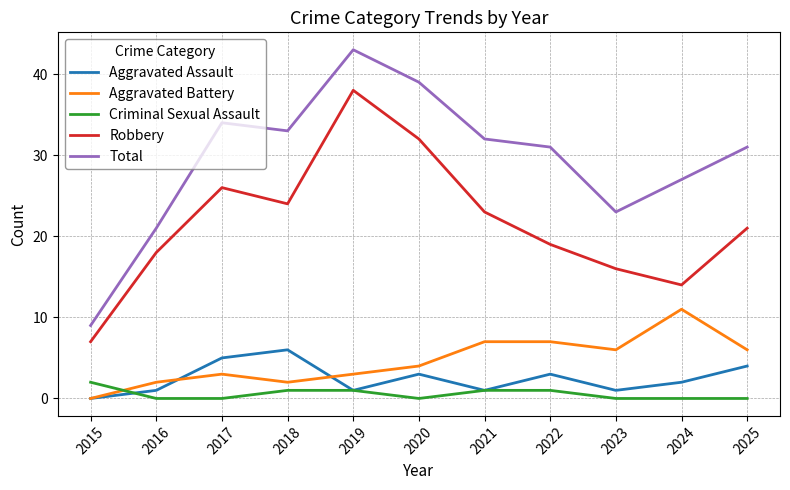

What is the difference between the second highest and second lowest values in the Aggravated Battery series?

5